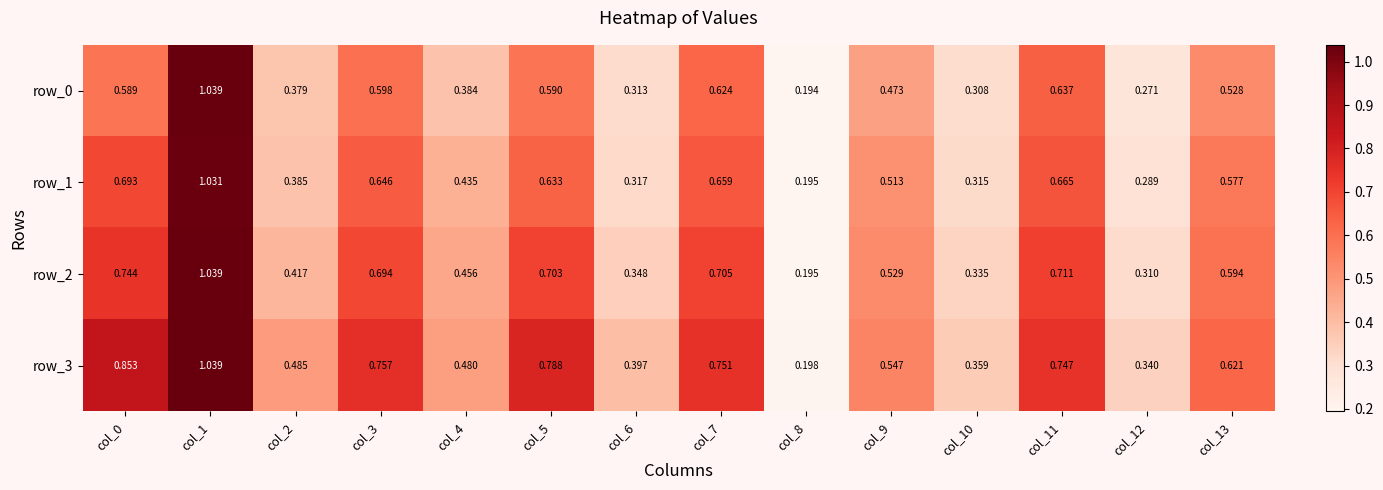

How many series are shown in this chart?

4